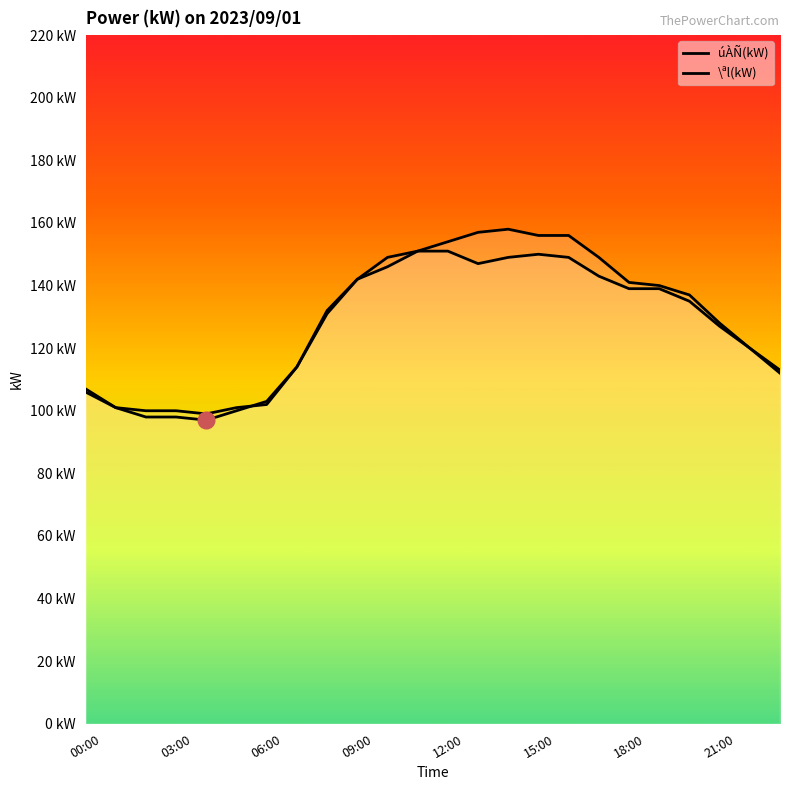

In úÀÑ(kW), how many points are higher than both neighbors (excluding endpoints)?

1